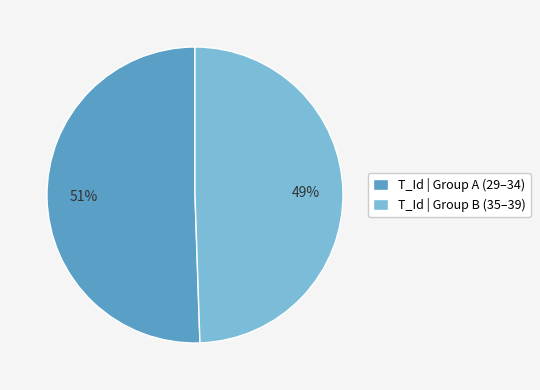

How many slices are in this pie chart?

2